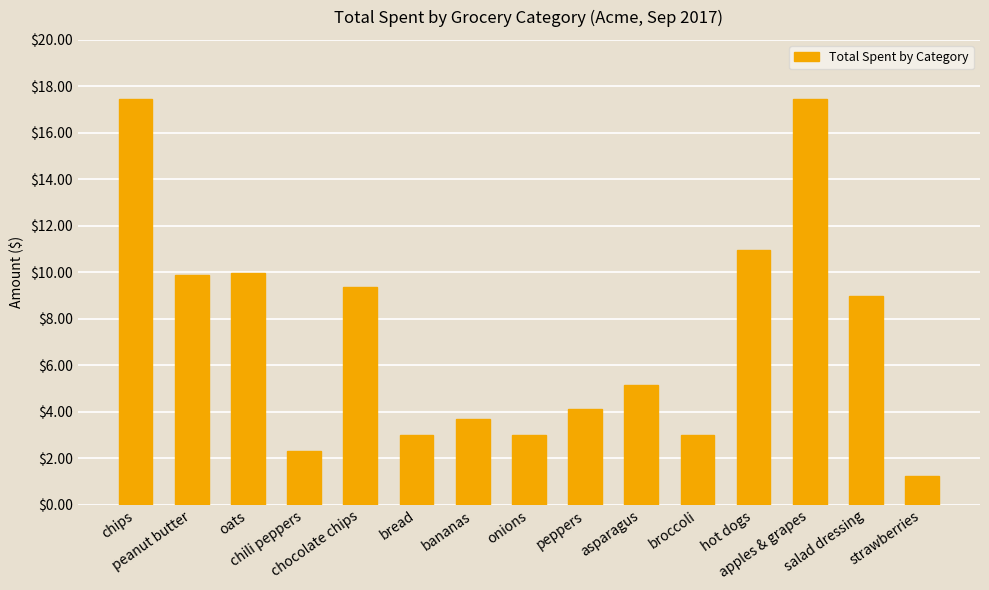

Where does the data first go above 5?

chips